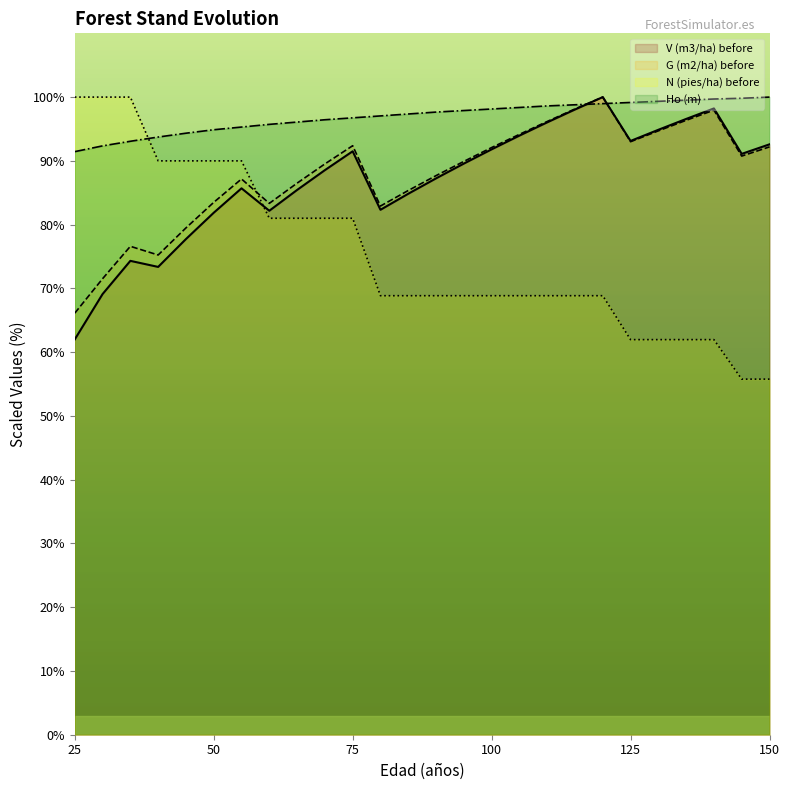

The N (pies/ha) before series shows 62.0 at 140. True or false?

True